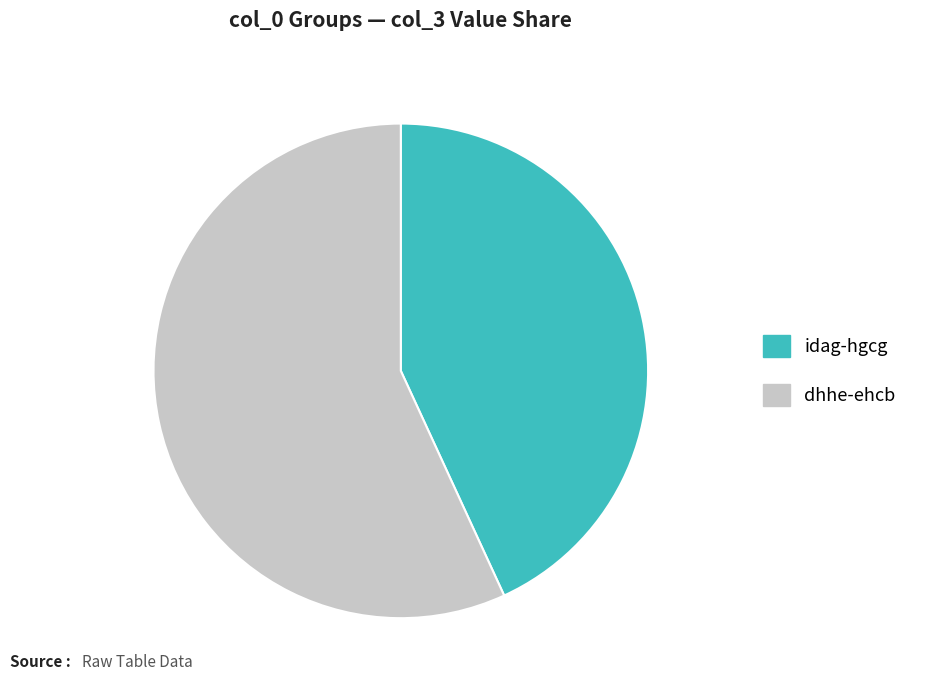

Is there a majority slice in this chart?

Yes